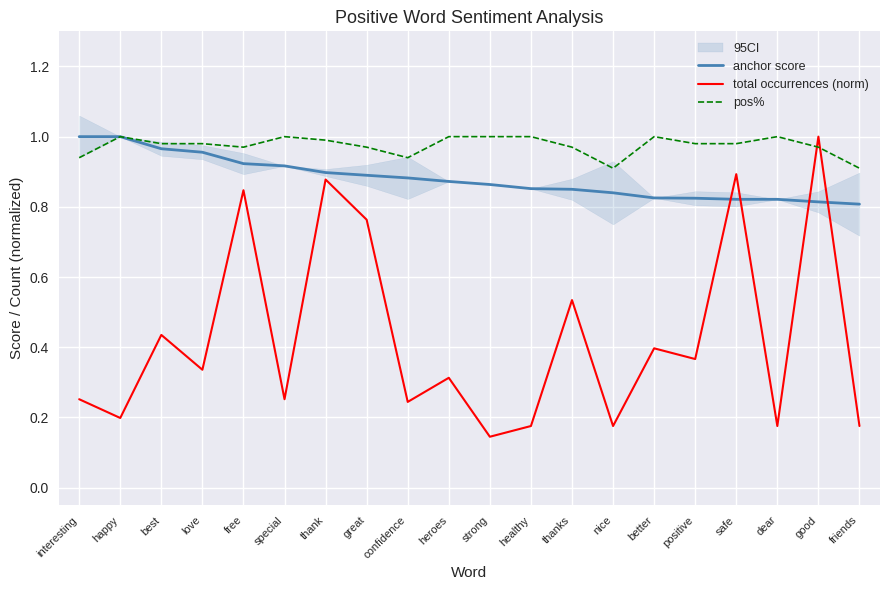

What is the difference between the second highest and second lowest values in the anchor score series?

0.2